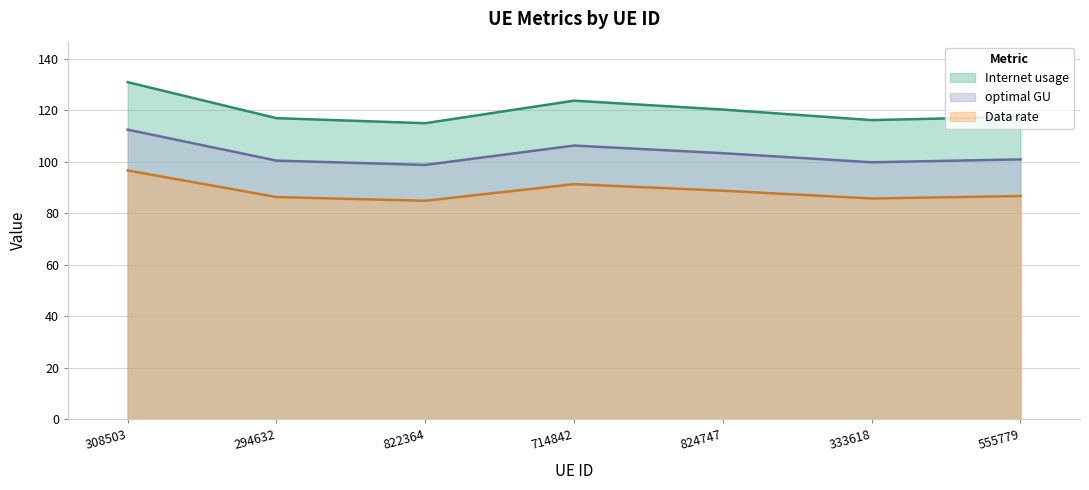

What is the spread (max minus min) of values at 824747?

31.5